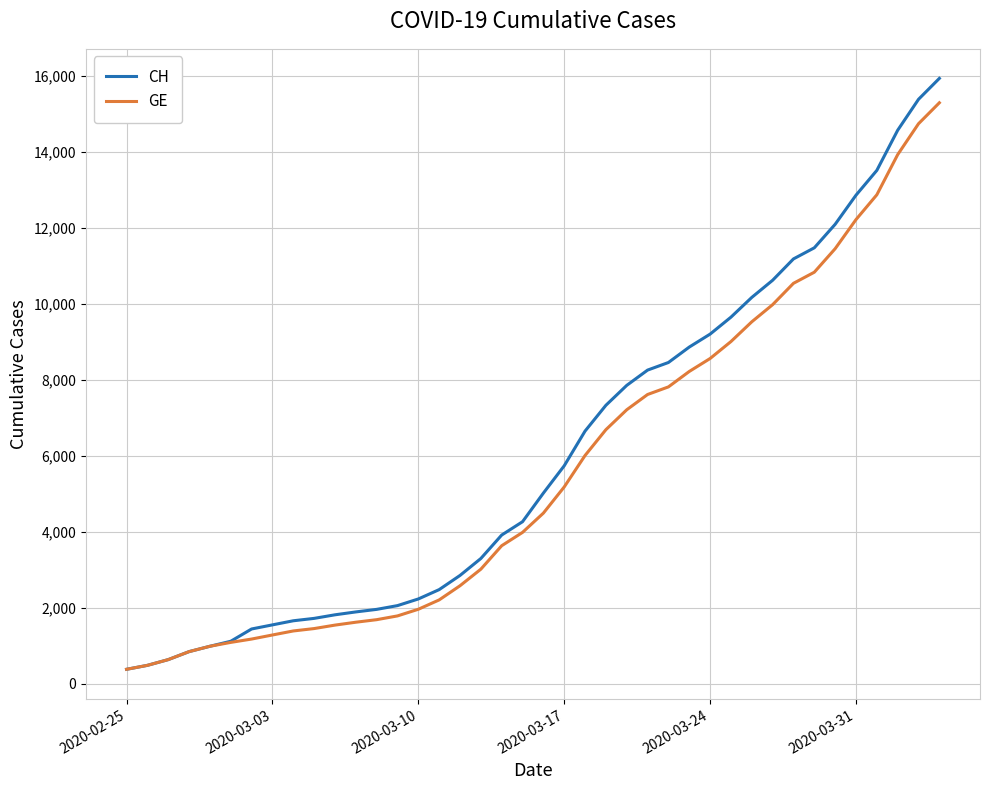

What is the minimum value shown in the chart?

375